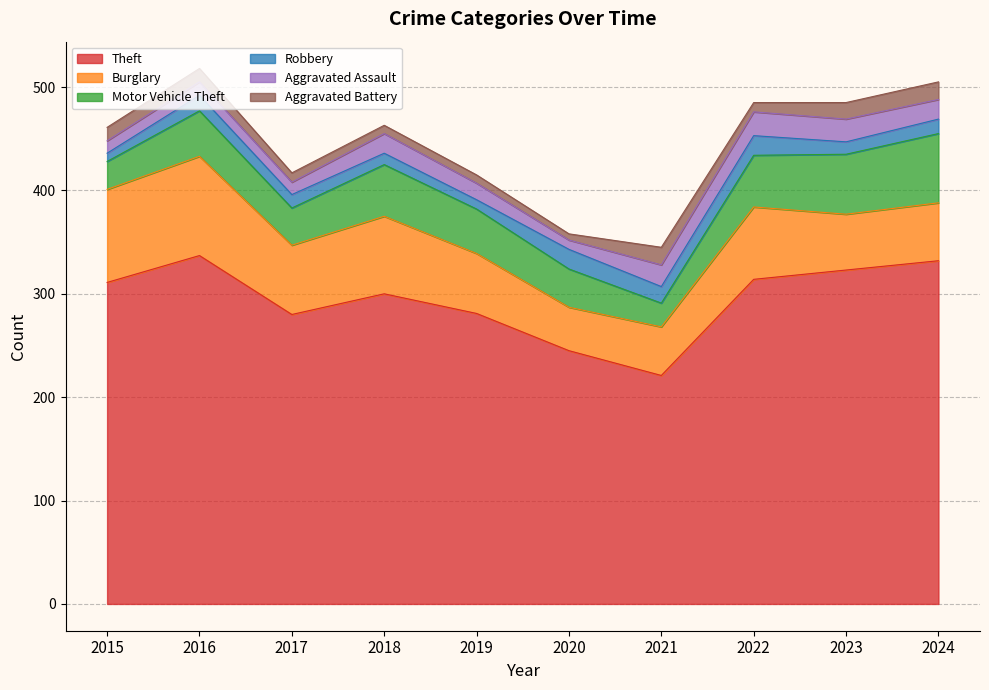

Does the chart have visible grid lines?

Yes